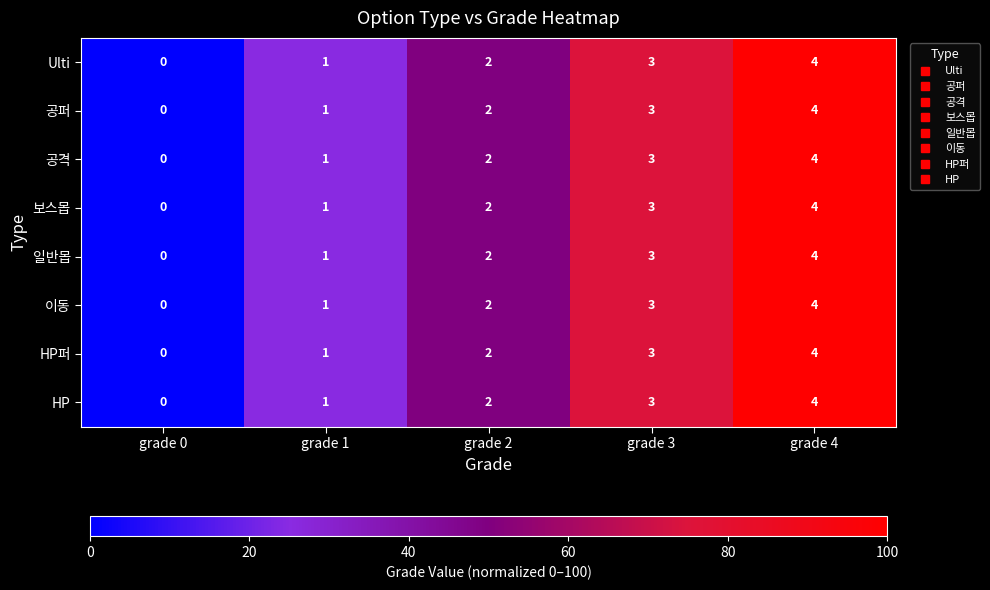

At which category is the sum across all series the highest?

grade 4